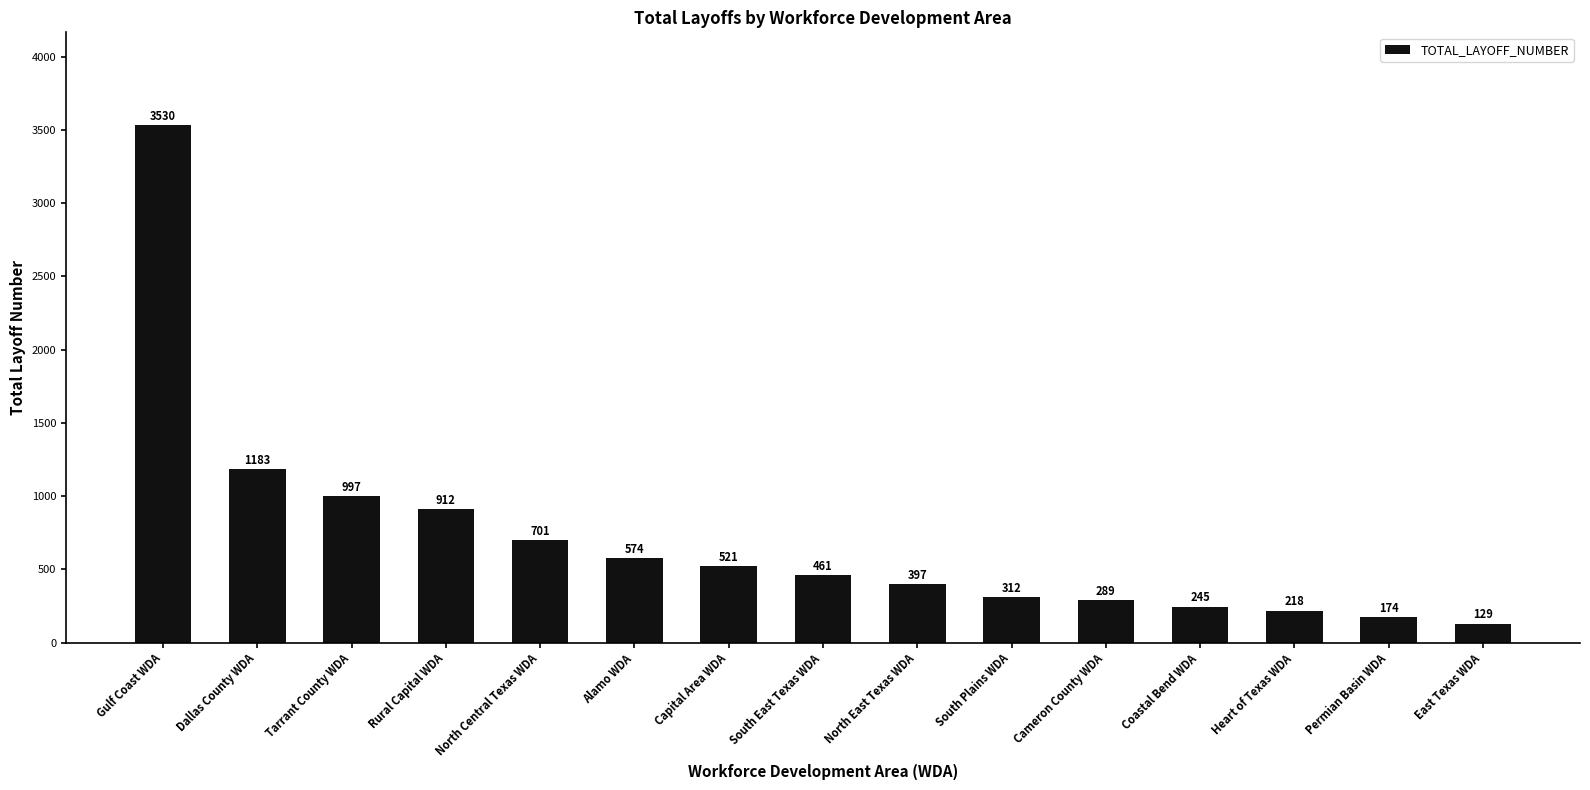

What is the sum of the values at Cameron County WDA and North Central Texas WDA?

990